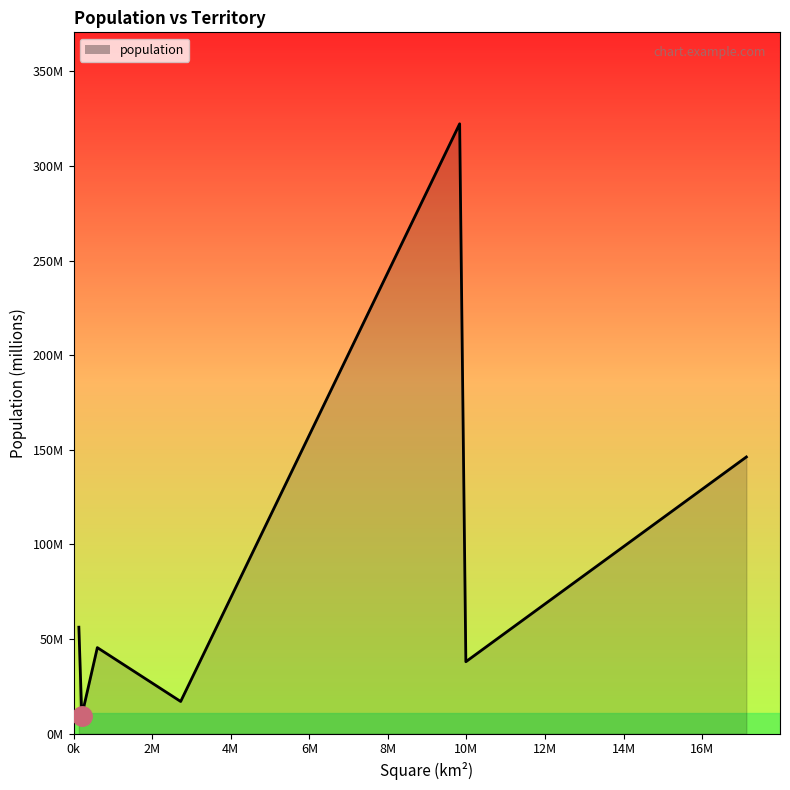

Does the chart display data point markers on the line(s)?

No